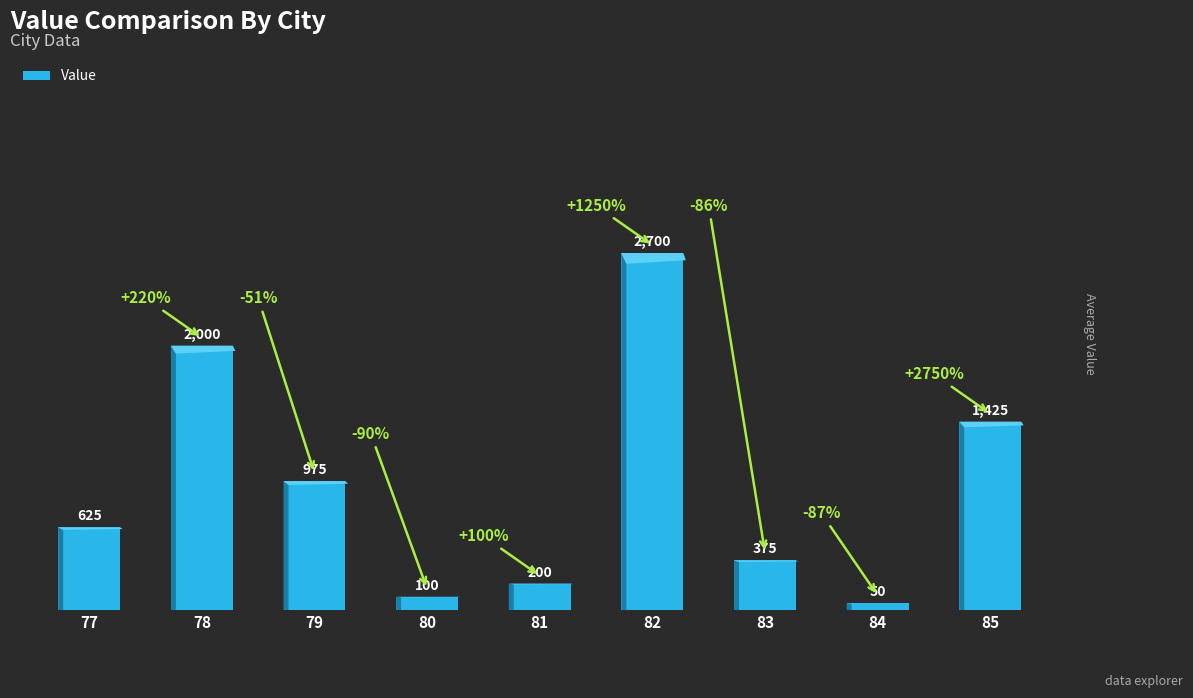

Rank the categories by value from highest to lowest.

82, 78, 85, 79, 77, 83, 81, 80, 84